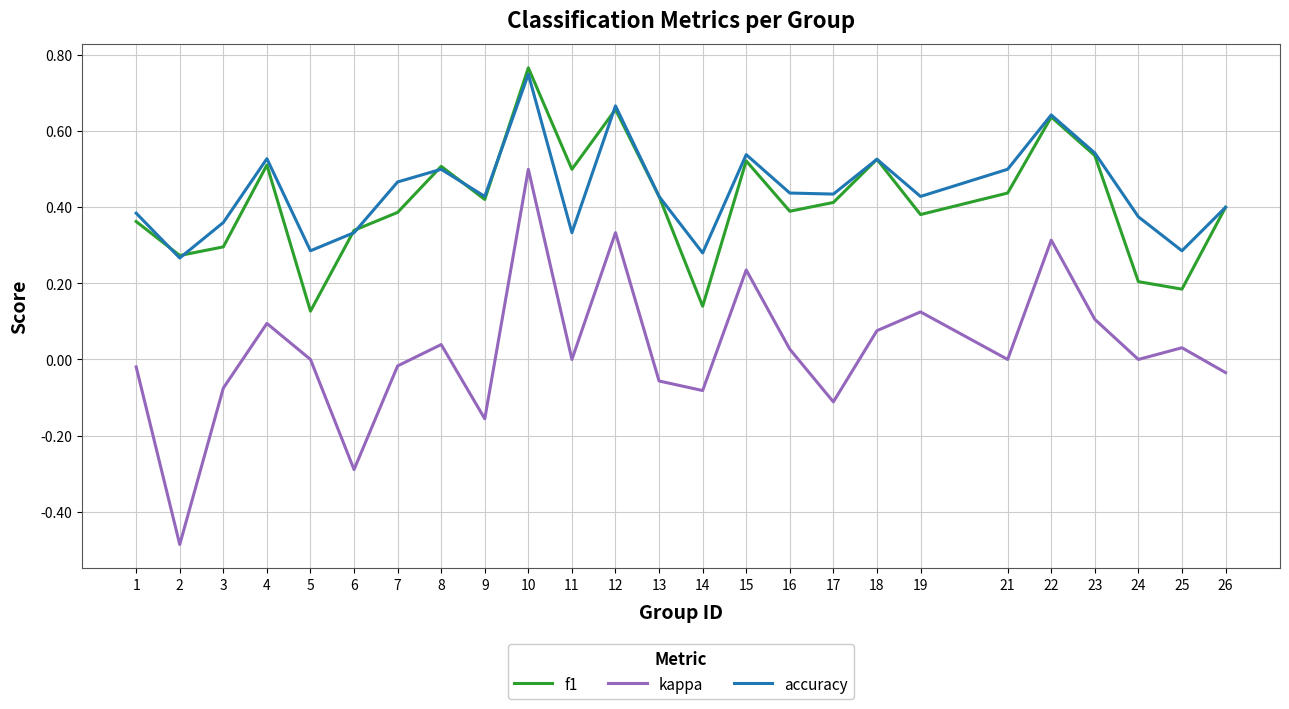

The accuracy series shows 0.6 at 24. True or false?

False